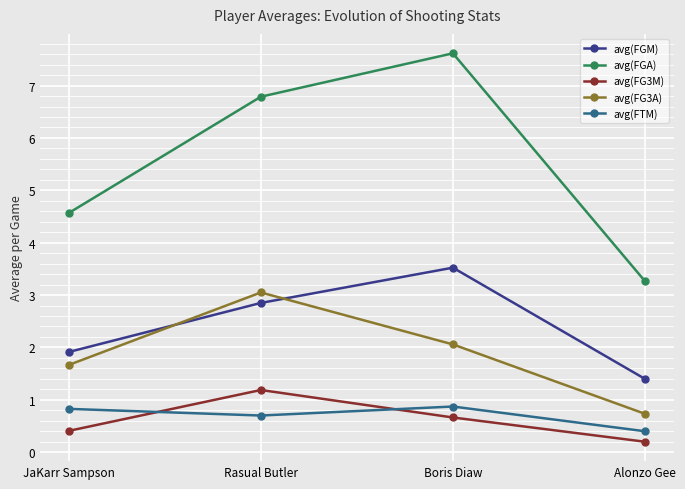

What is the difference between the highest and lowest values at Boris Diaw?

7.0